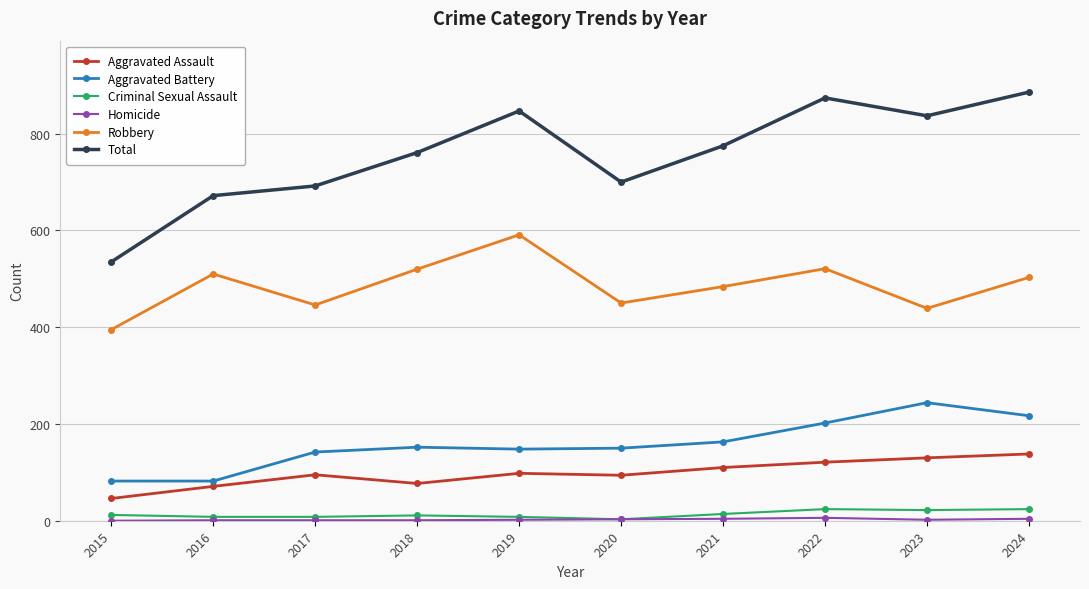

What is the total value across all series at 2022?

1748